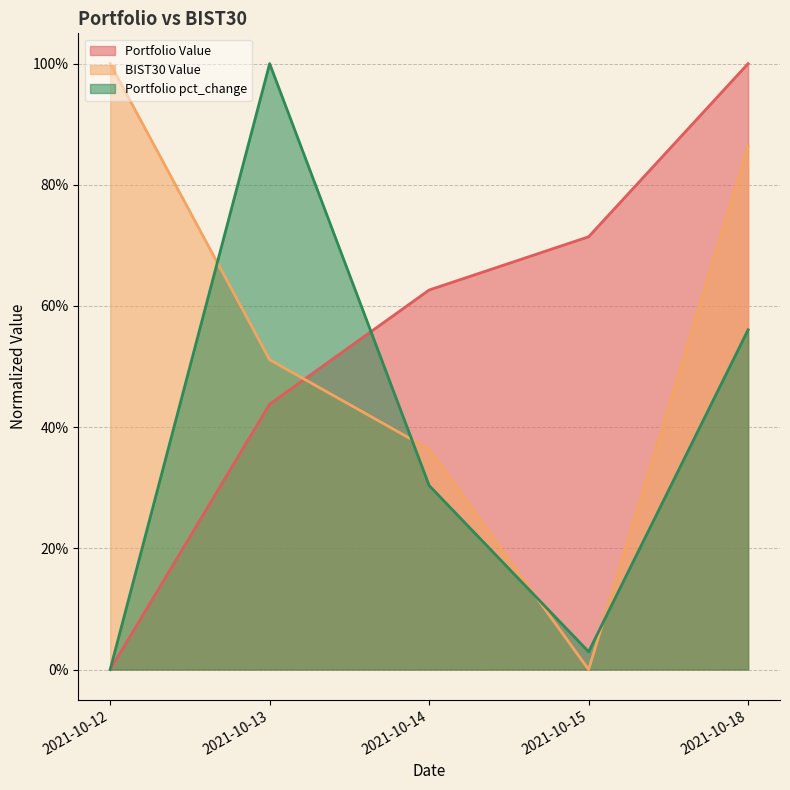

Is the value of BIST30 Value at 2021-10-14 greater than the value of Portfolio Value at 2021-10-12?

Yes